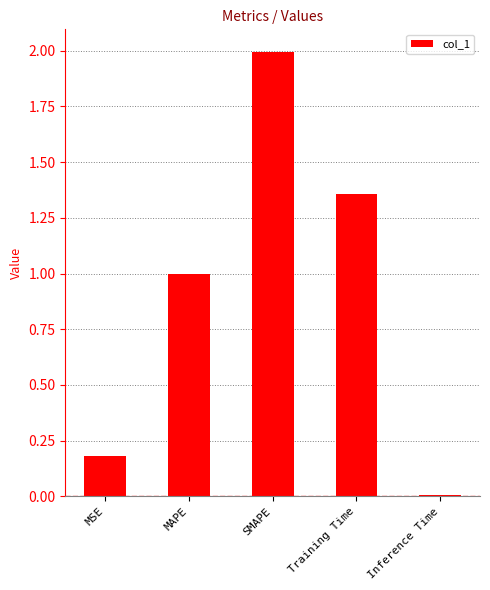

Which has a higher value, Training Time or SMAPE?

SMAPE